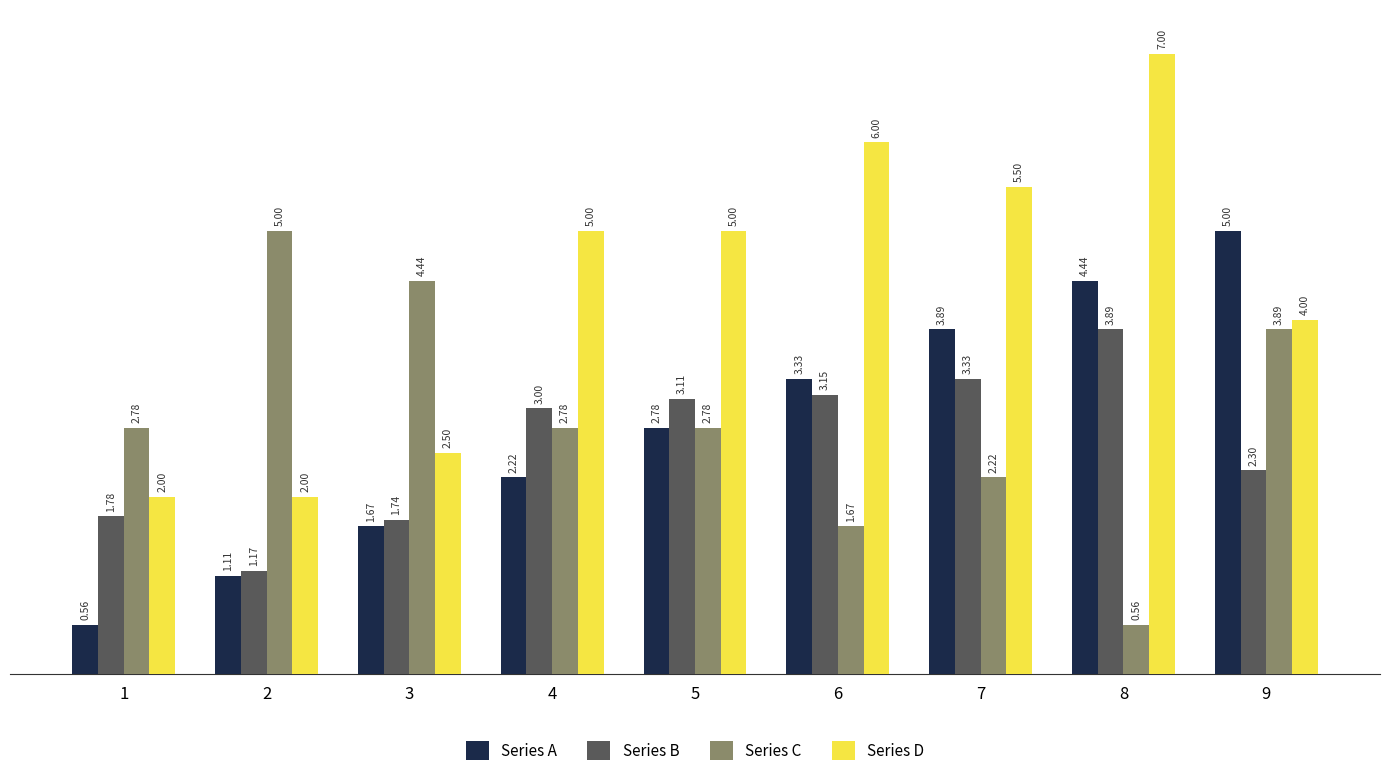

What is the sum of the Series D values at 9 and 1?

6.0